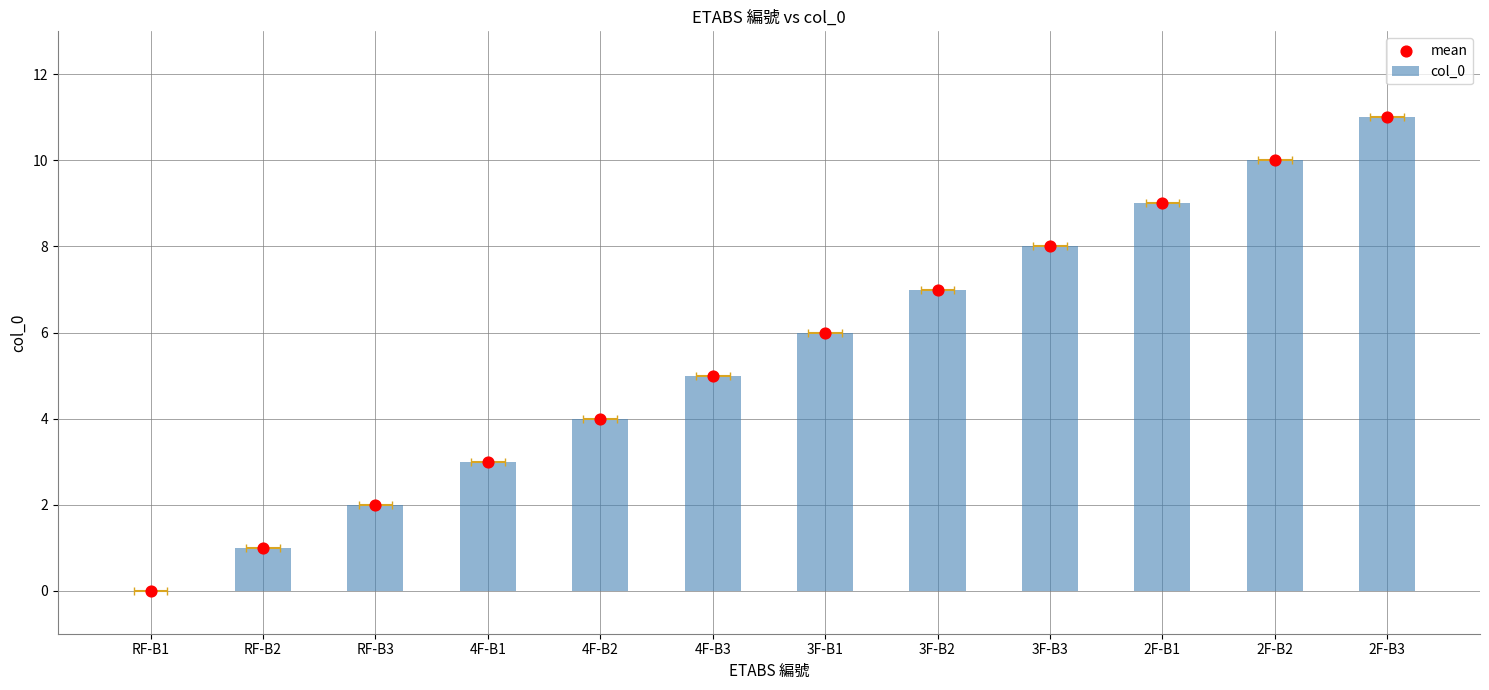

What are all the series names shown in the legend?

col_0, mean